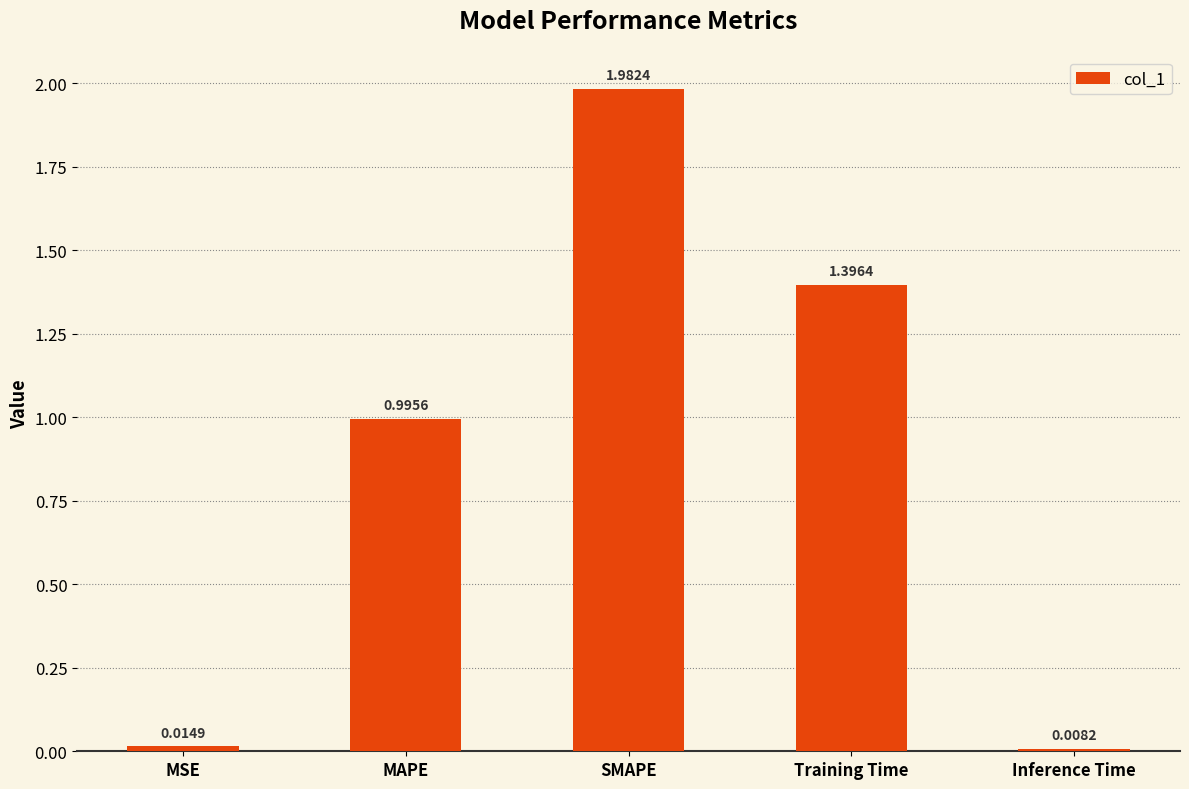

List the labels in order of value, smallest first.

Inference Time, MSE, MAPE, Training Time, SMAPE